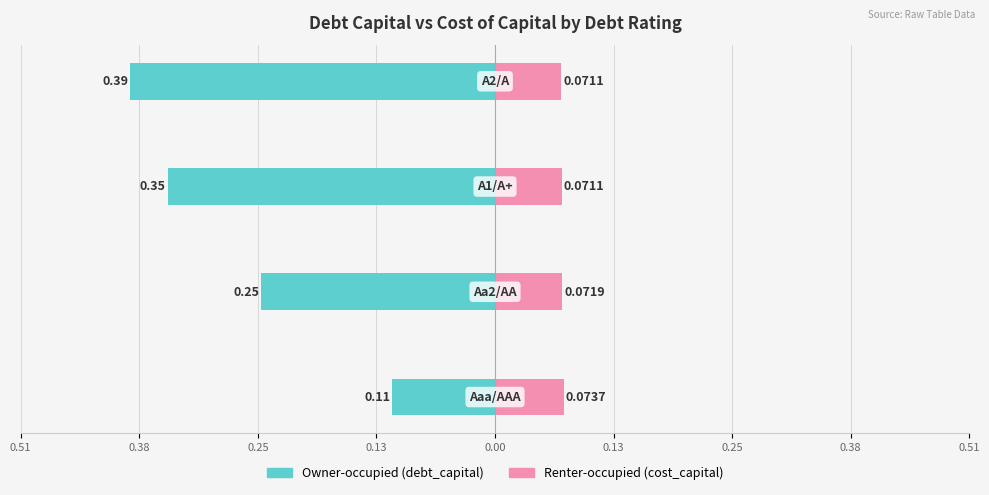

What are all the series names shown in the legend?

Owner-occupied (debt_capital), Renter-occupied (cost_capital)